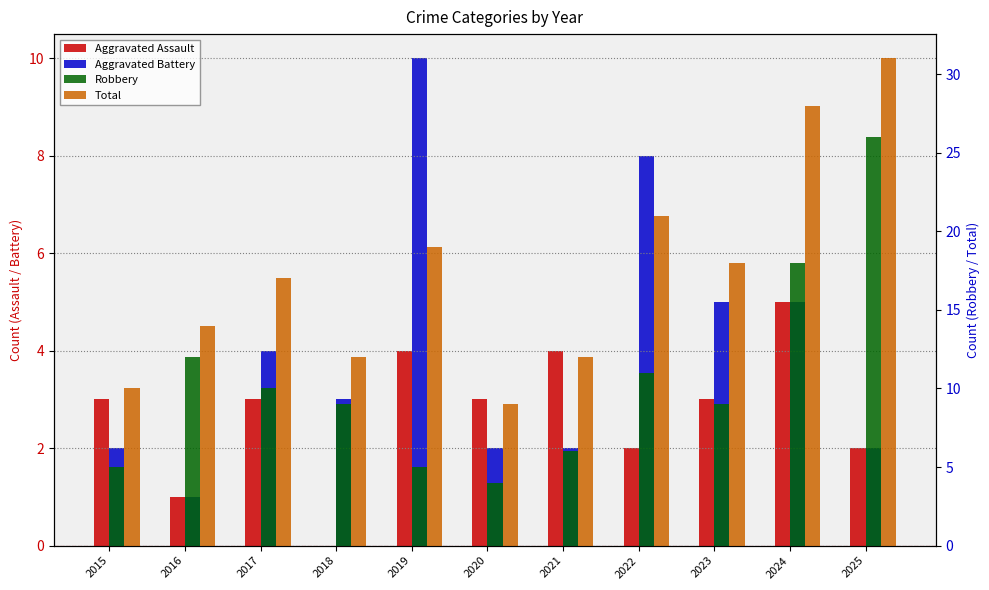

At which label does Robbery reach its minimum?

2020